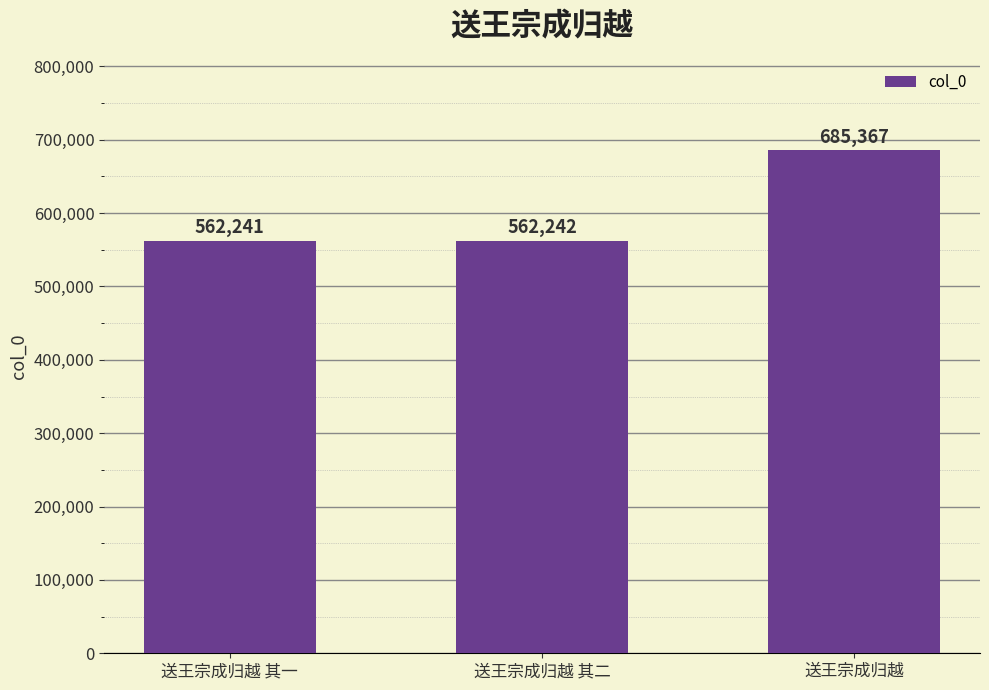

The chart shows a value of 562242 at 送王宗成归越 其二. True or false?

True